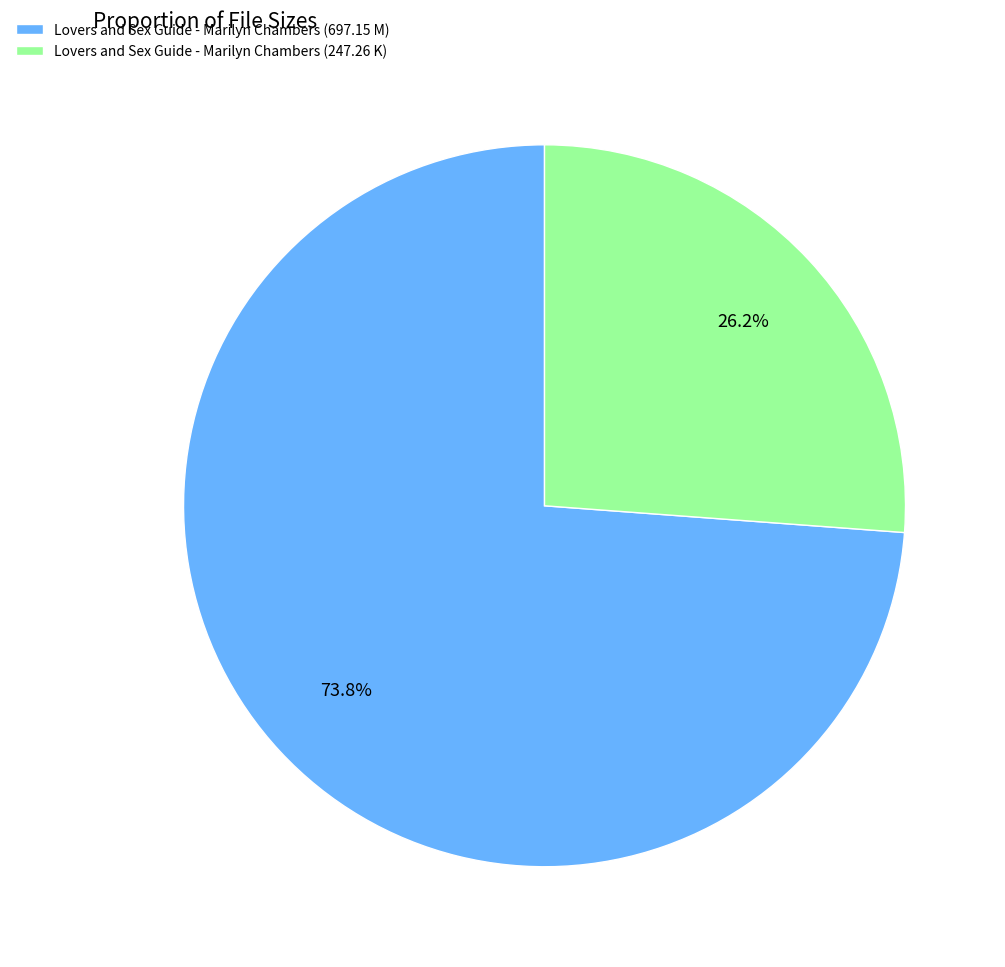

To the nearest percent, what is the difference between the Lovers and Sex Guide - Marilyn Chambers (247.26 K) and Lovers and Sex Guide - Marilyn Chambers (697.15 M) slice percentages?

48%